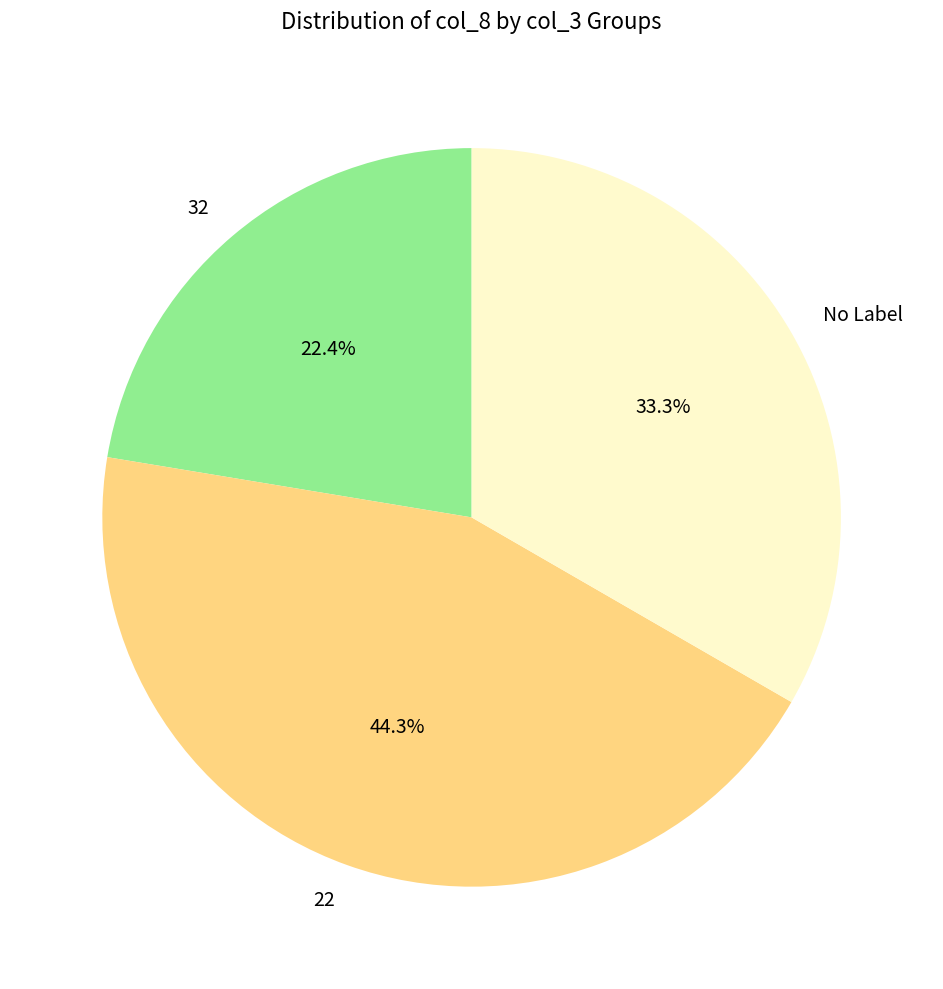

What is the ratio of the value at 32 to the value at 22?

0.5